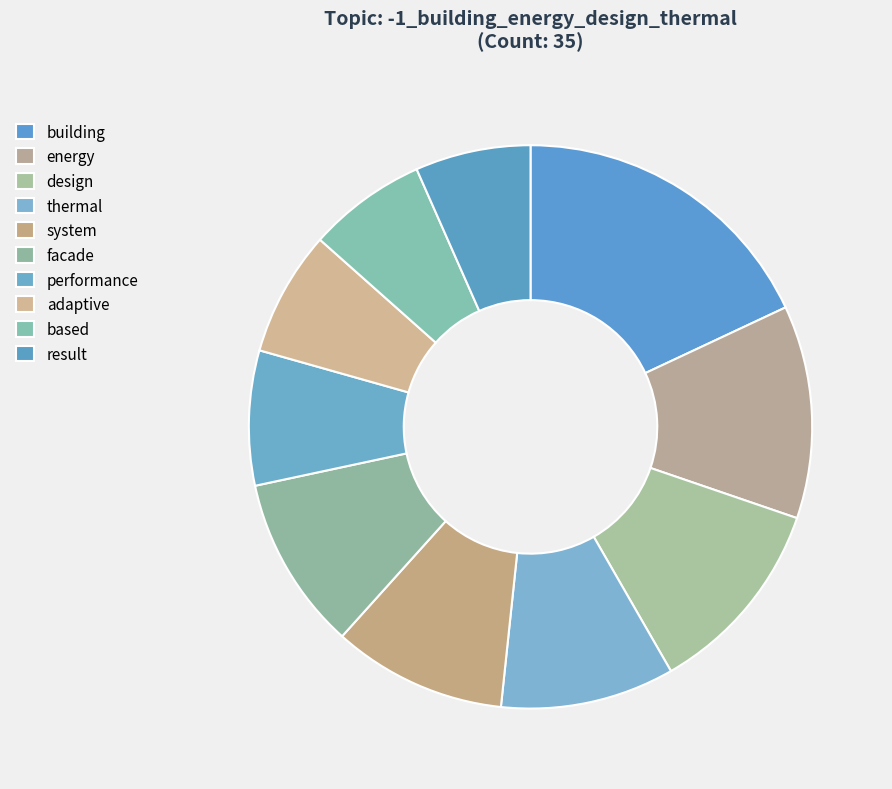

How many segments does this pie chart have?

10